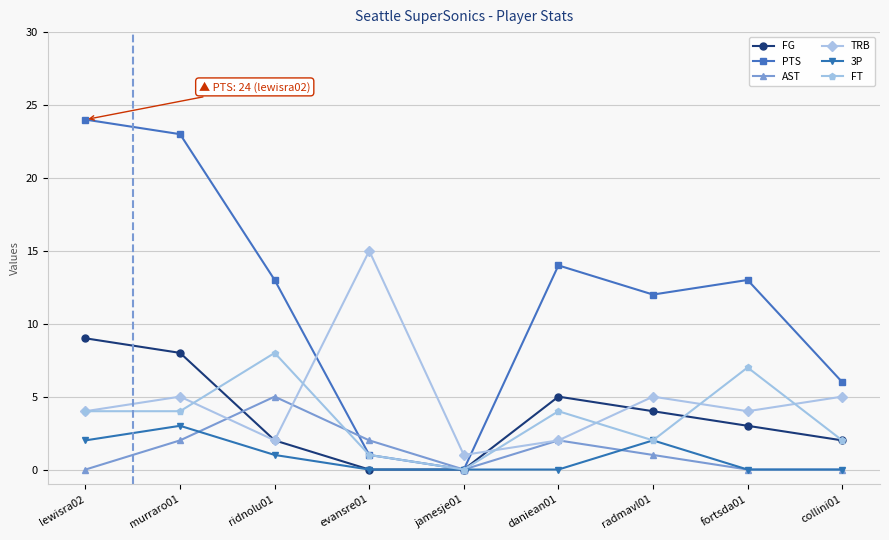

At which category does FG reach its first local peak?

daniean01